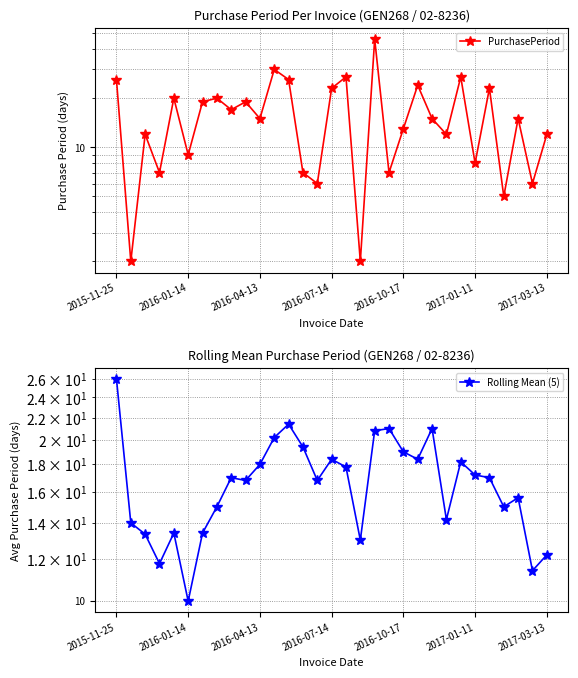

The value of Rolling Mean (5) at 2016-01-14 is 19.5. True or false?

False